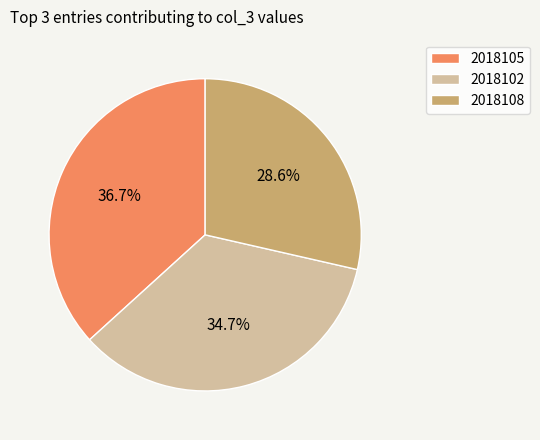

Does 2018105 represent more than half of the total?

No